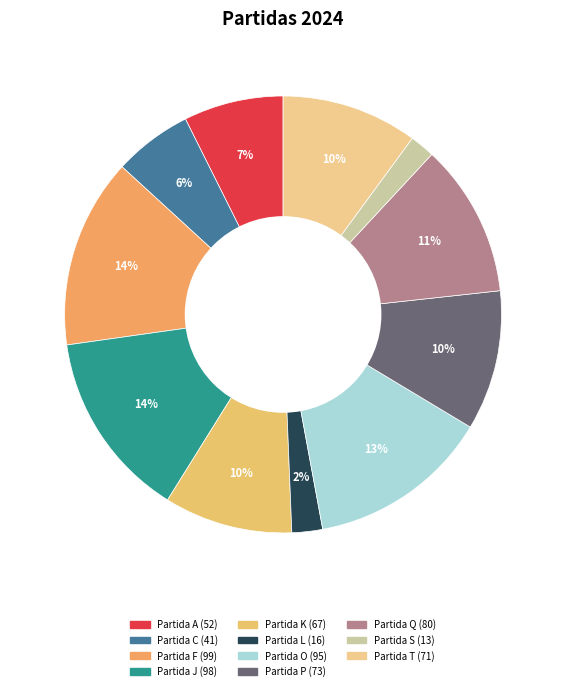

What percentage is the Partida P slice, to the nearest percent?

10%